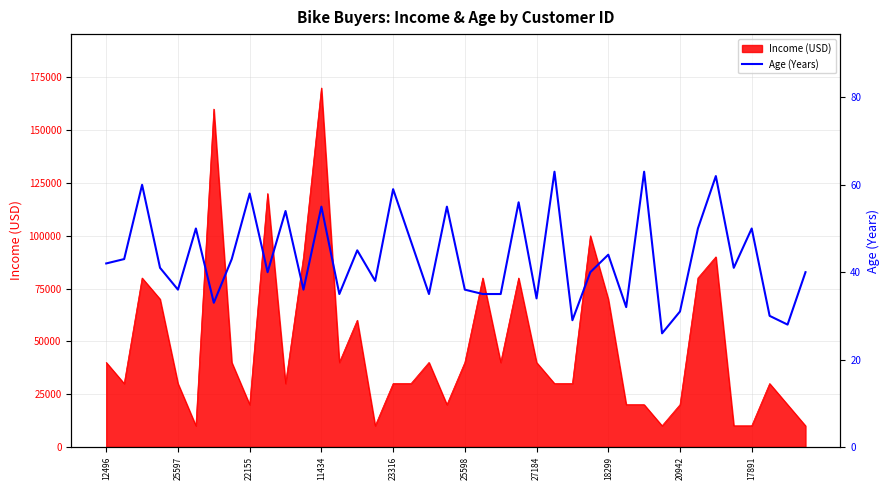

How many lines are shown in the chart?

1